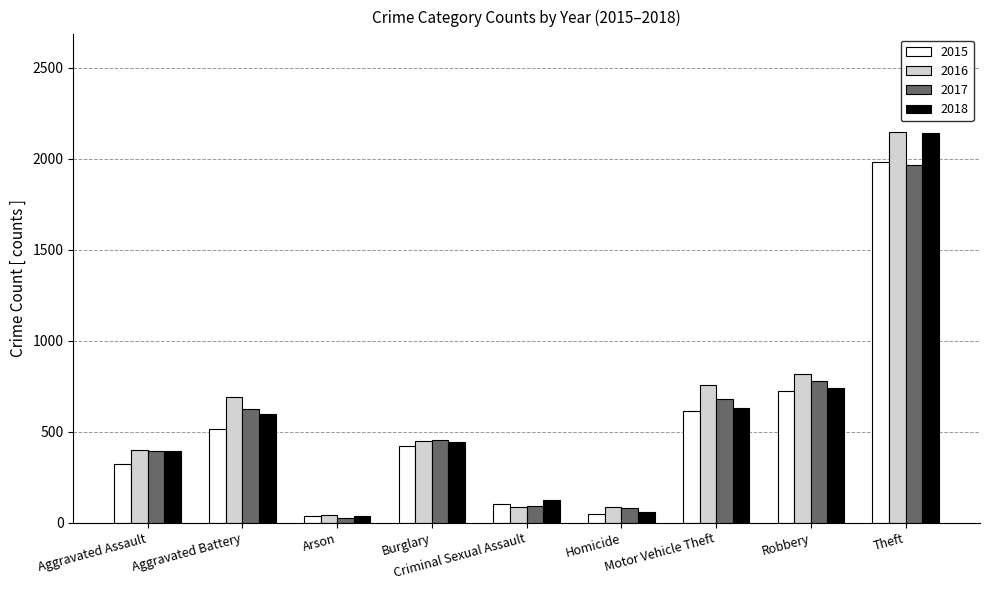

Which series changed the most between Homicide and Robbery?

2016